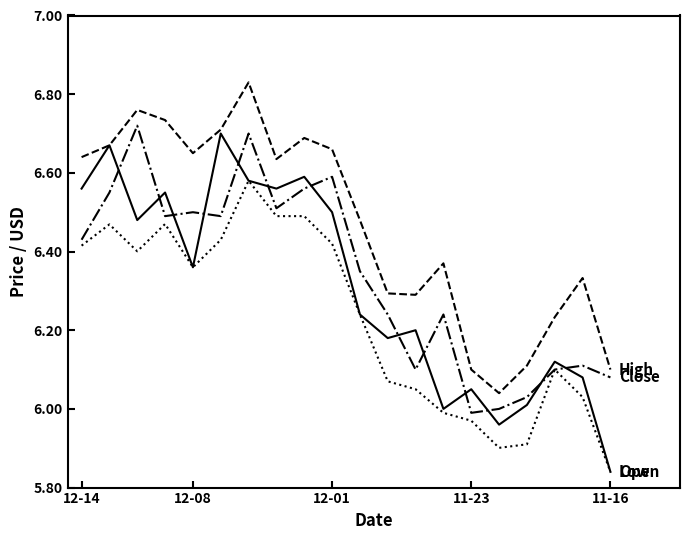

Is this an area chart (filled region under the line)?

No